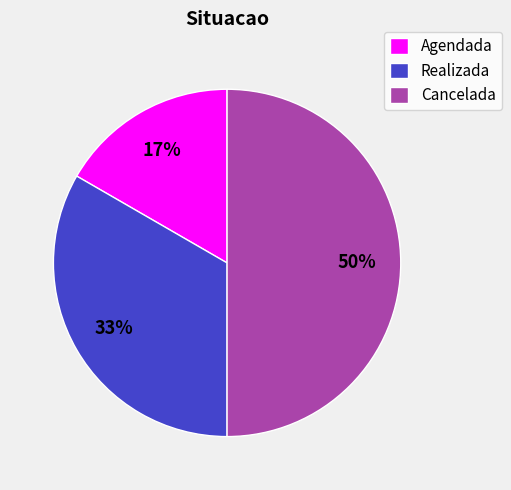

How many segments does this pie chart have?

3